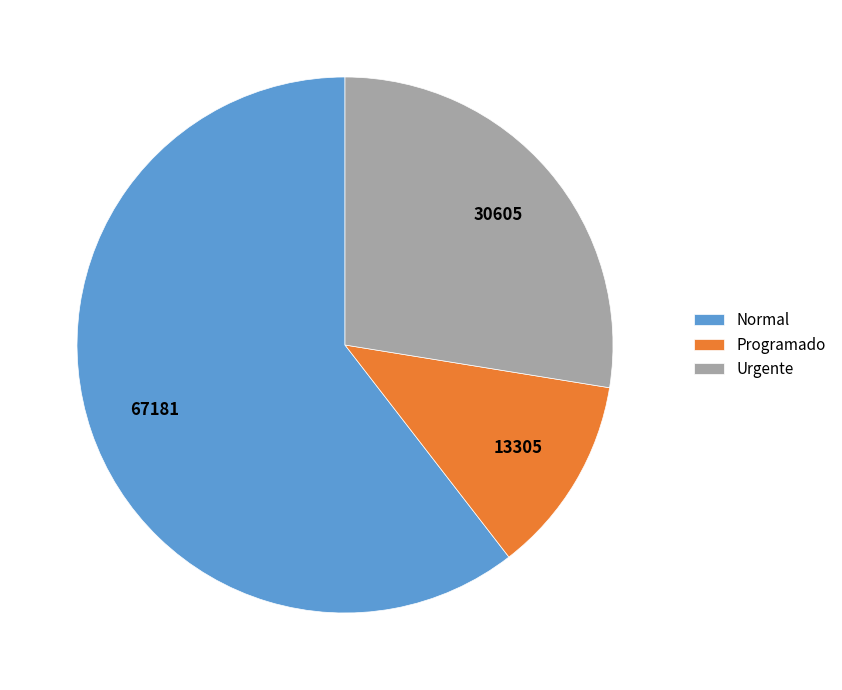

Is it true that Programado is 12% of the pie?

True